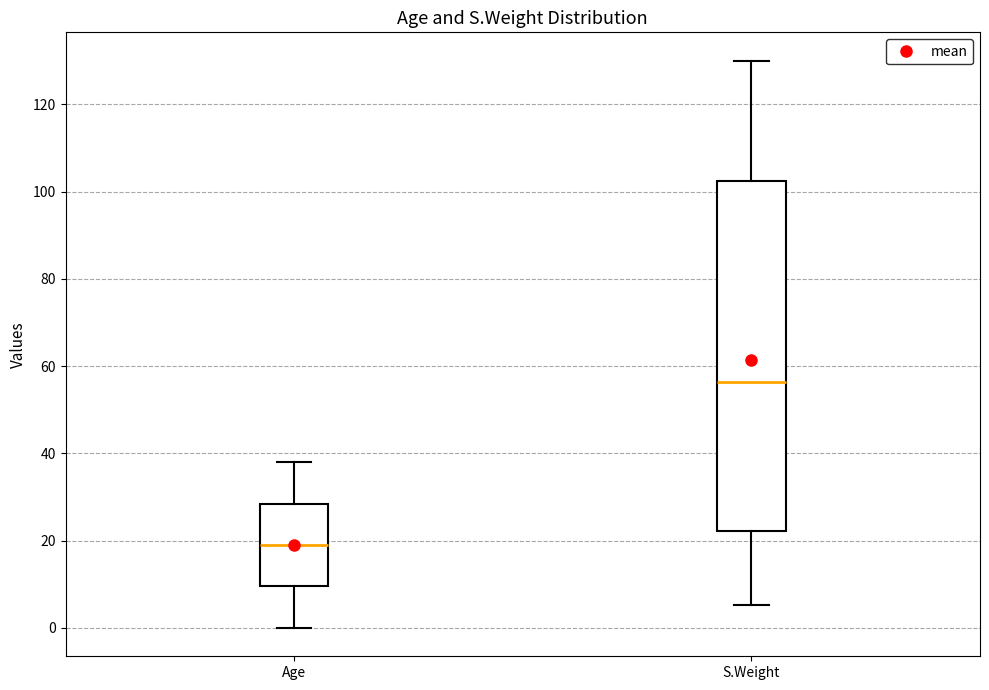

Where does the median line of the box for Age sit on the y-axis? The values are not printed on the chart, so give them approximately, as read against the axis.

20